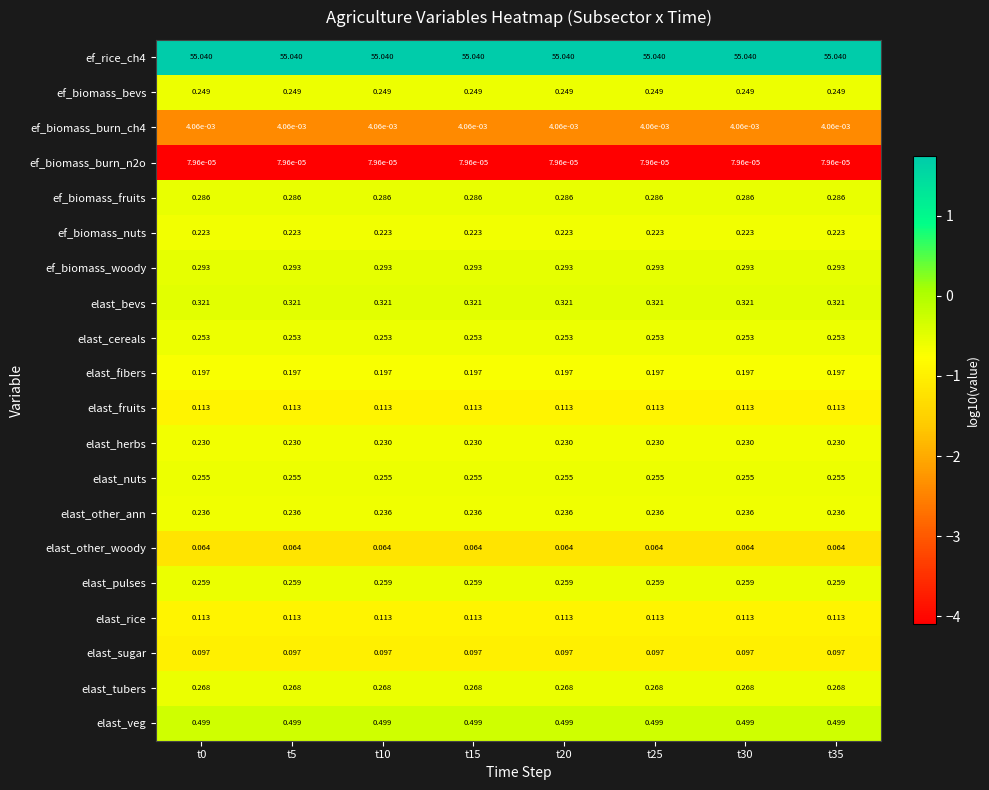

Is the value of elast_herbs at t20 greater than the value of ef_biomass_burn_n2o at t10?

Yes